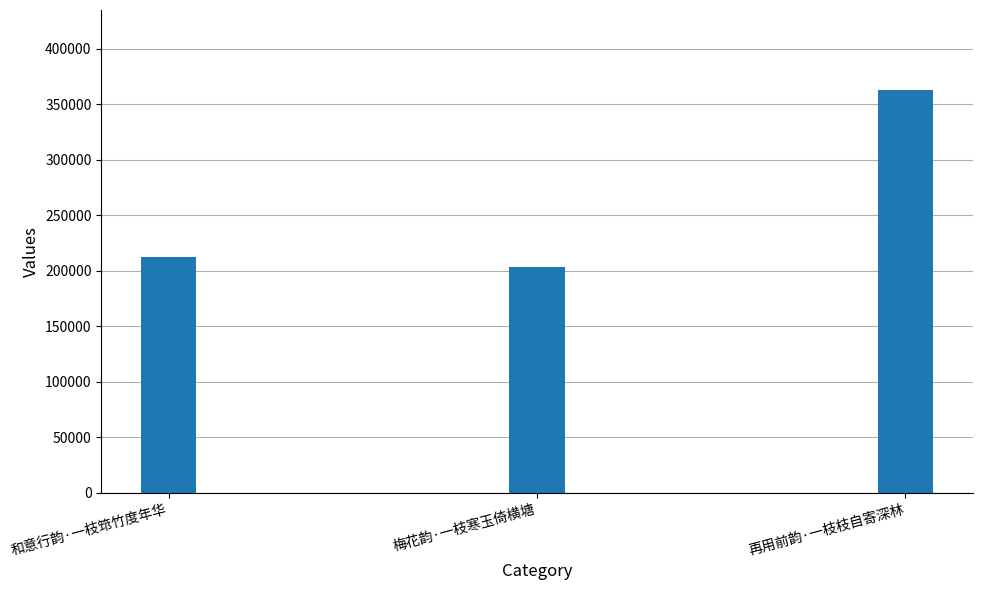

Between 和意行韵·一枝筇竹度年华 and 再用前韵·一枝枝自寄深林, which is larger?

再用前韵·一枝枝自寄深林